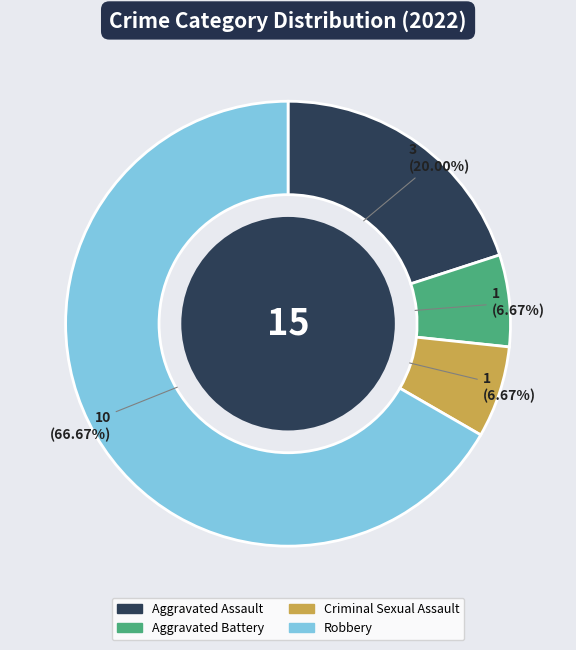

Count the number of slices in the pie.

4